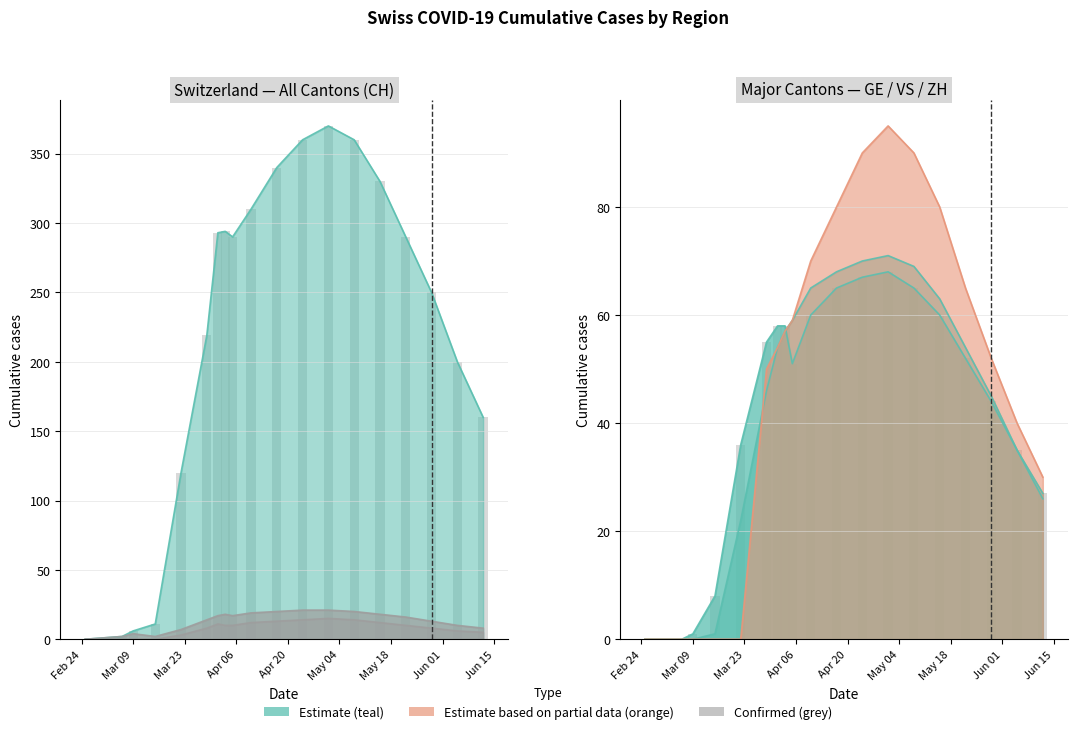

How many bars are there in total?

38